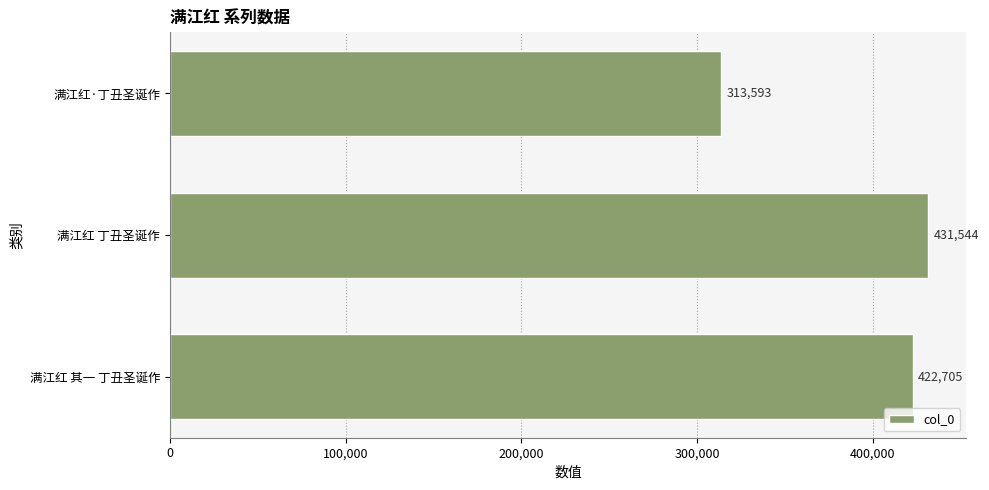

Rank the categories by value from highest to lowest.

满江红 丁丑圣诞作, 满江红 其一 丁丑圣诞作, 满江红·丁丑圣诞作